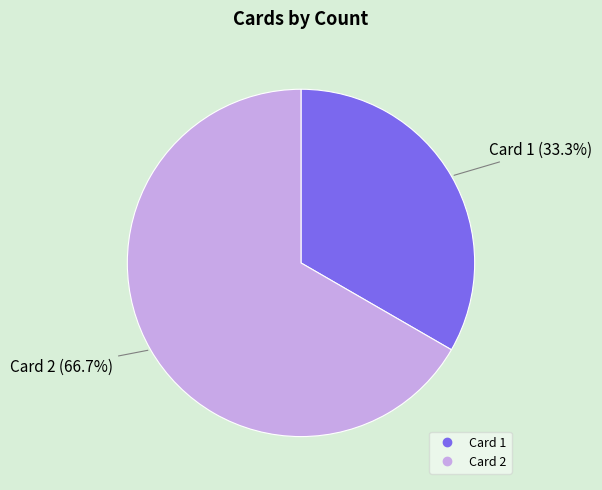

How many segments does this pie chart have?

2